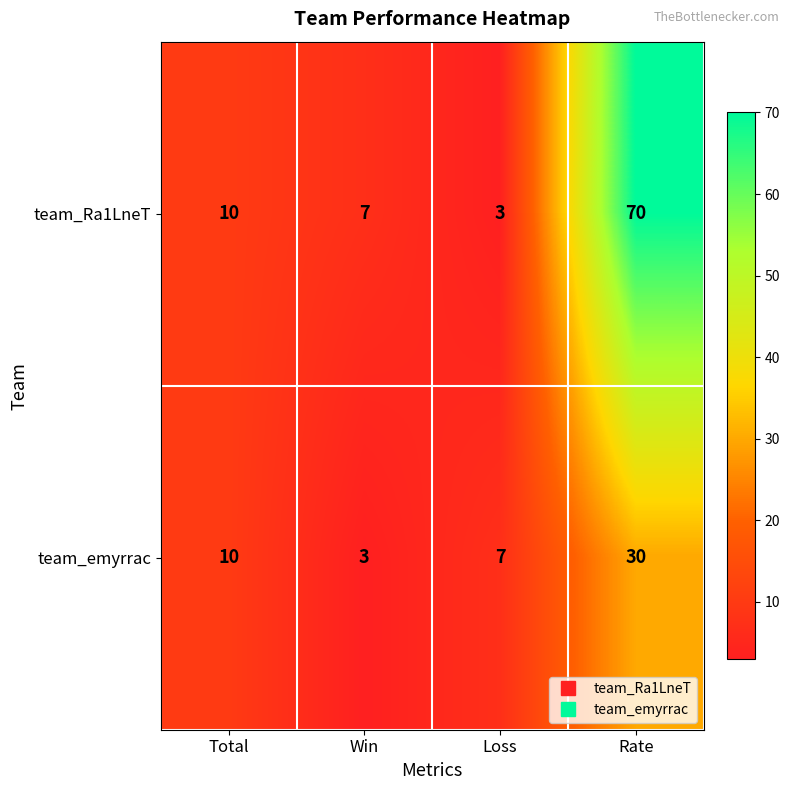

What is the difference between the maximum and minimum values in the team_Ra1LneT series?

67